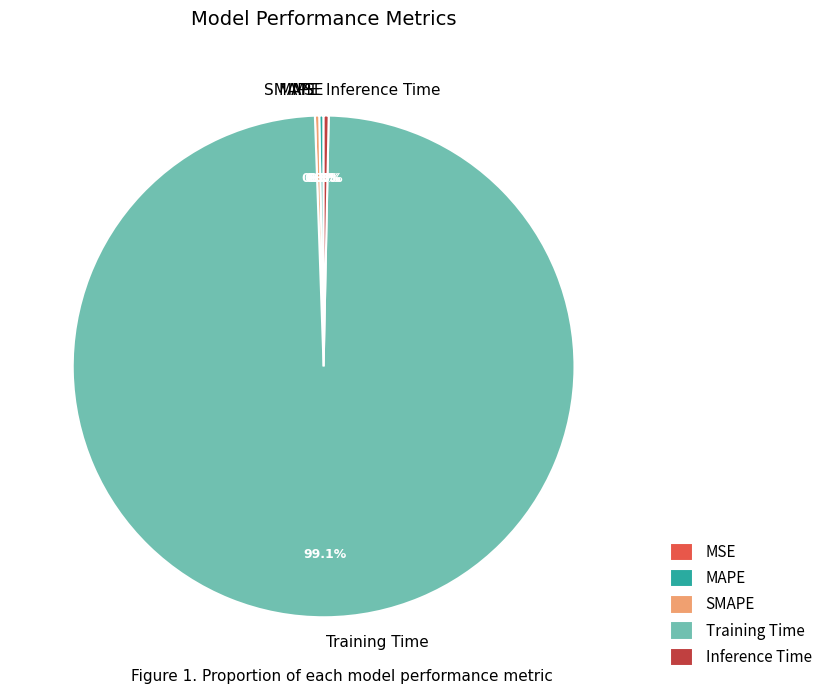

Is there any slice that represents more than half of the pie?

Yes